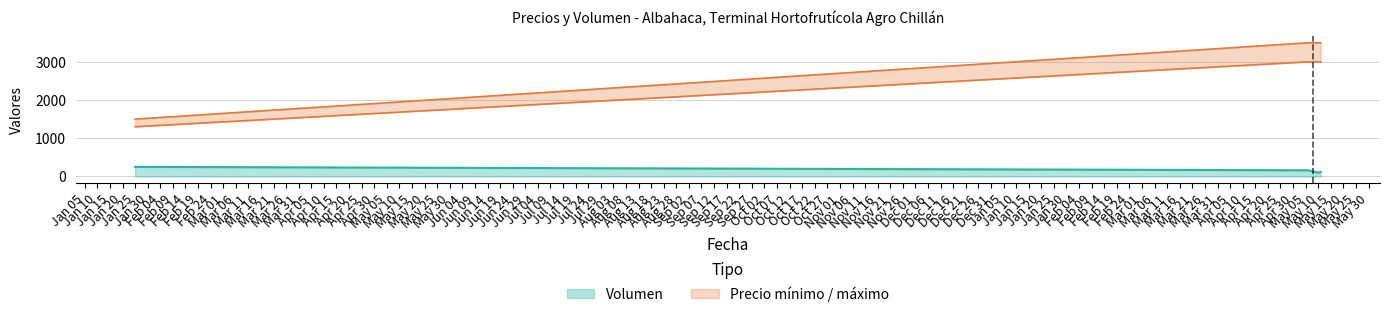

What is the lowest value of the Volumen series?

100